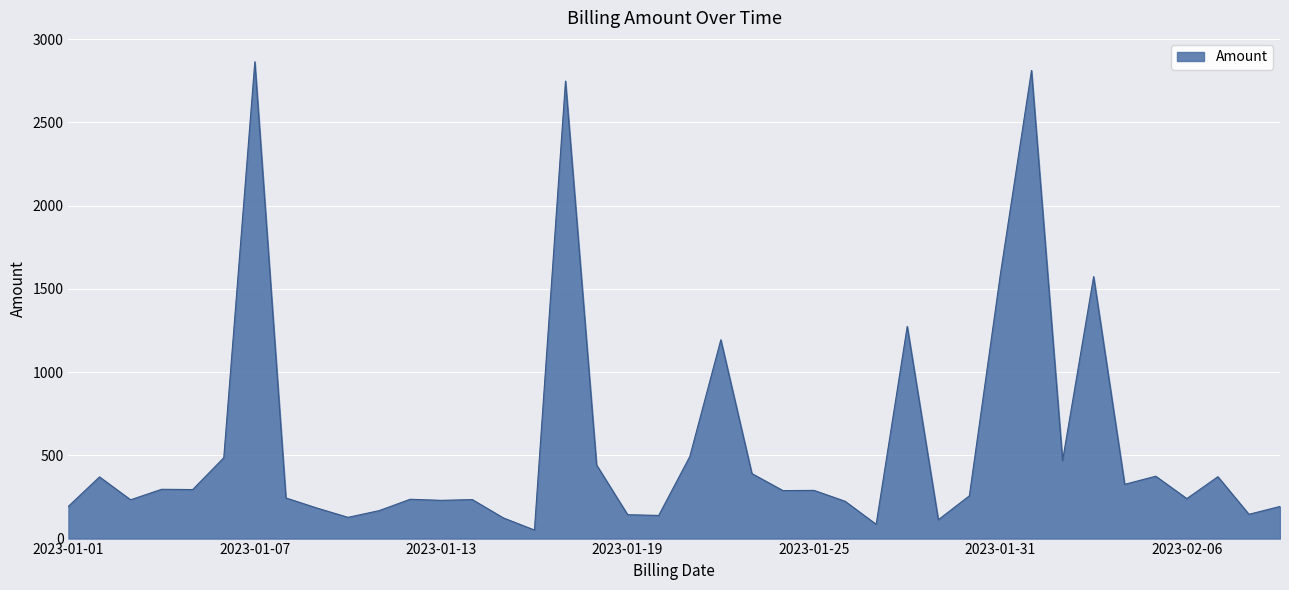

Rank the categories by value from highest to lowest.

2023-01-07, 2023-02-01, 2023-01-17, 2023-01-31, 2023-02-03, 2023-01-28, 2023-01-22, 2023-01-21, 2023-01-06, 2023-02-02, 2023-01-18, 2023-01-23, 2023-02-05, 2023-02-07, 2023-01-02, 2023-02-04, 2023-01-04, 2023-01-05, 2023-01-25, 2023-01-24, 2023-01-30, 2023-01-08, 2023-02-06, 2023-01-12, 2023-01-14, 2023-01-03, 2023-01-13, 2023-01-26, 2023-01-01, 2023-02-09, 2023-01-09, 2023-01-11, 2023-02-08, 2023-01-19, 2023-01-20, 2023-01-10, 2023-01-15, 2023-01-29, 2023-01-27, 2023-01-16